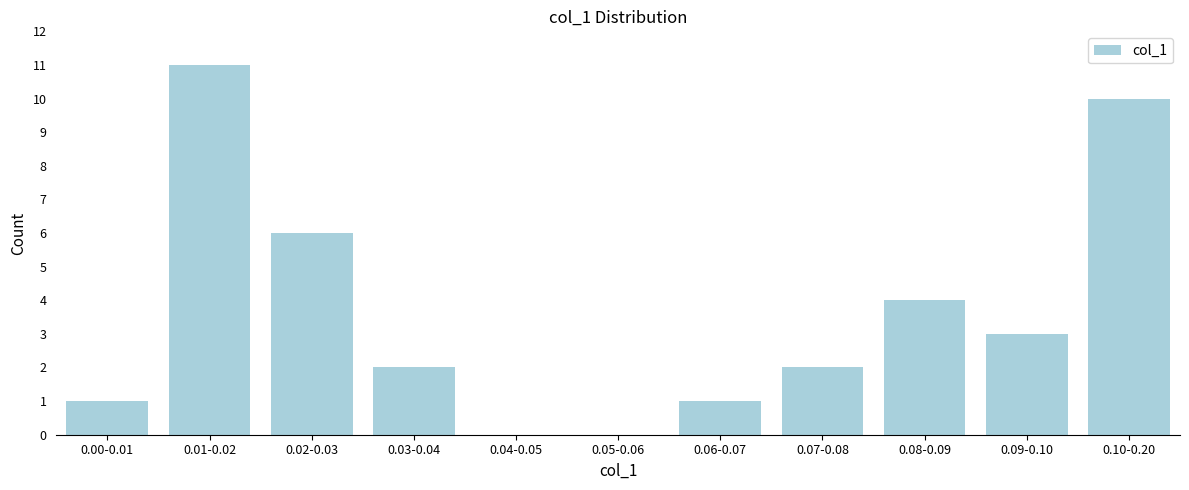

Reading left to right, transcribe all the data shown in this chart.

0.00-0.01=1	0.01-0.02=11	0.02-0.03=6	0.03-0.04=2	0.04-0.05=0	0.05-0.06=0	0.06-0.07=1	0.07-0.08=2	0.08-0.09=4	0.09-0.10=3	0.10-0.20=10